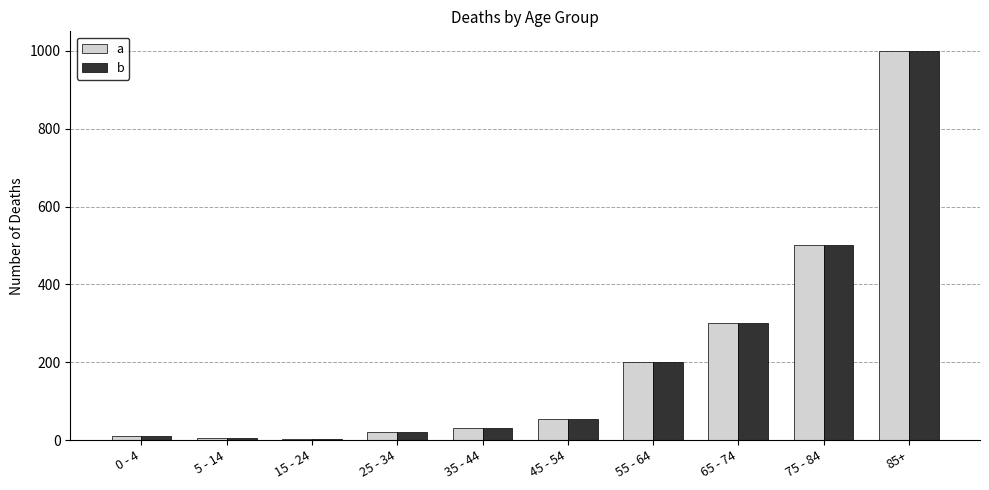

At which category is the sum across all series the highest?

85+